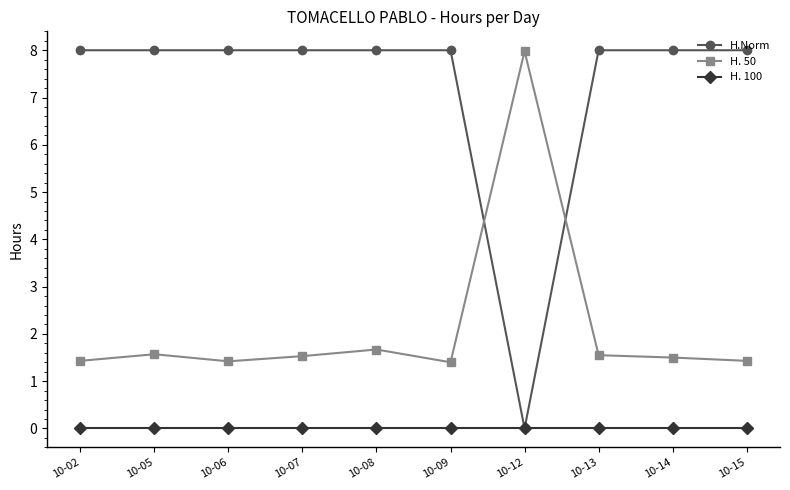

In H. 50, how many points are higher than both neighbors (excluding endpoints)?

3